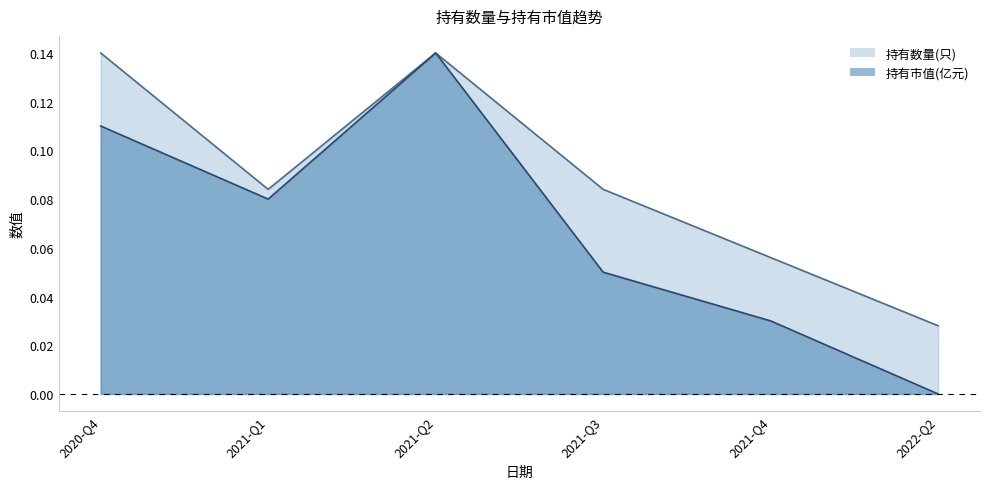

Is it true that 持有市值(亿元) equals 0.1 at 2021-Q3?

True